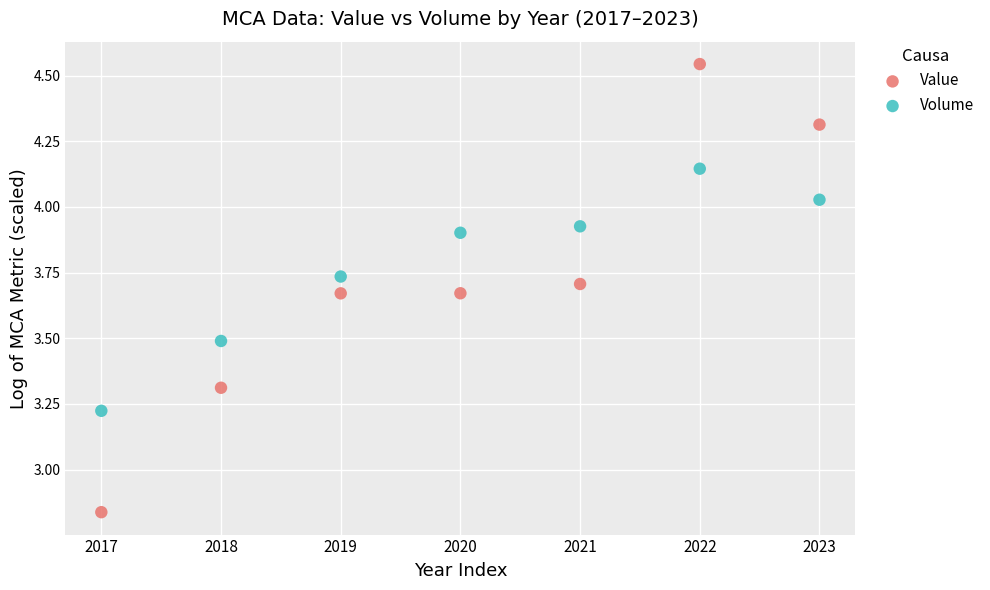

Which series contains the highest Y value?

Value